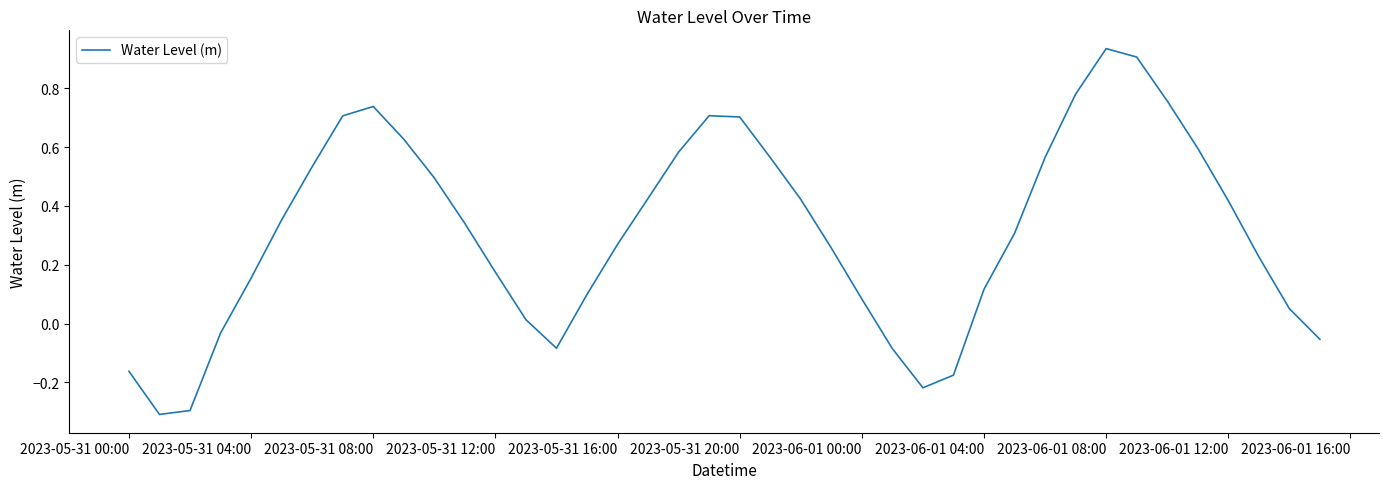

What is the difference between the maximum and minimum values?

1.2